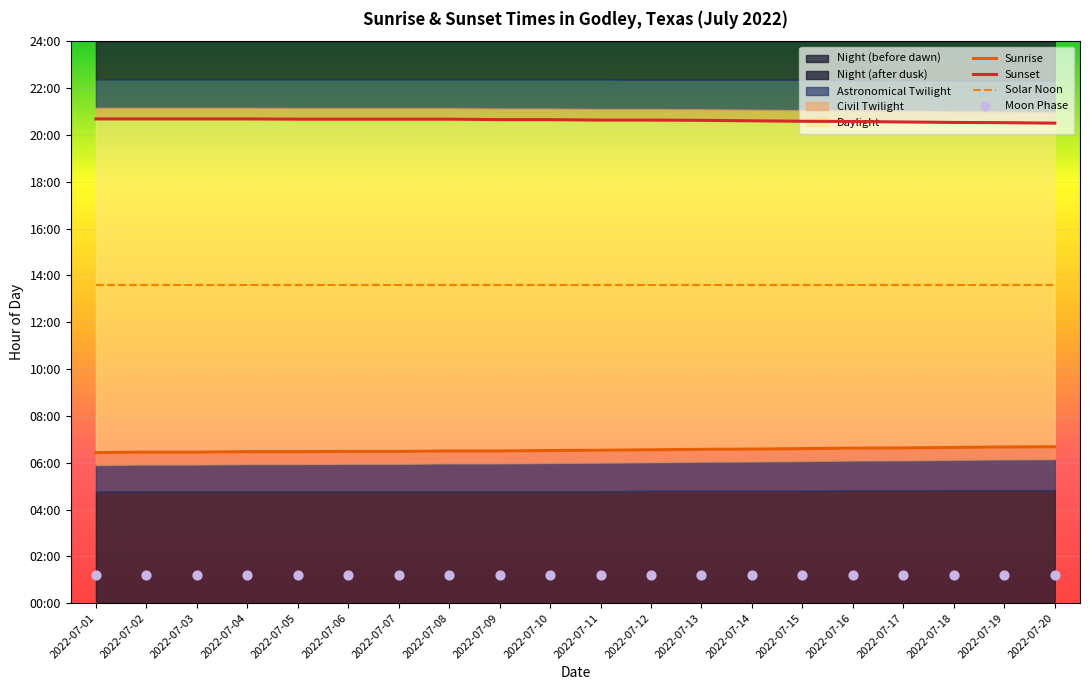

Is the value of Solar Noon at 2022-07-03 greater than the value of Sunset at 2022-07-19?

No